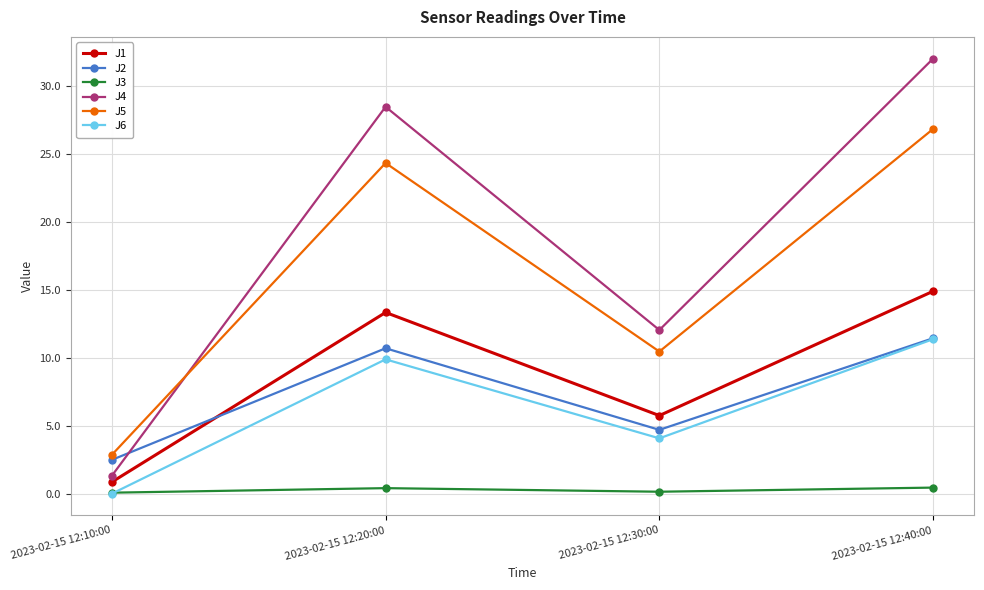

At which label does J6 reach its minimum?

2023-02-15 12:10:00